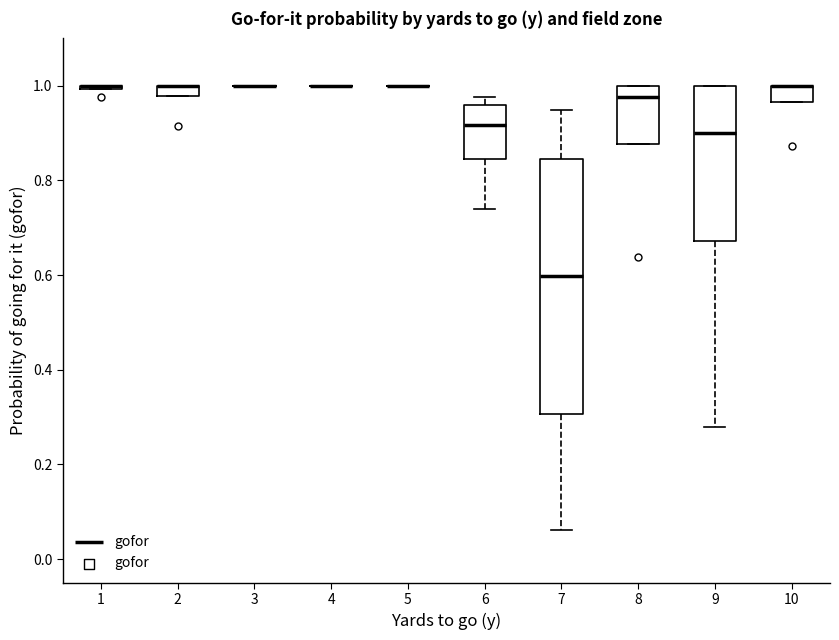

Comparing the boxes themselves (not the whiskers), which one is the tallest?

7